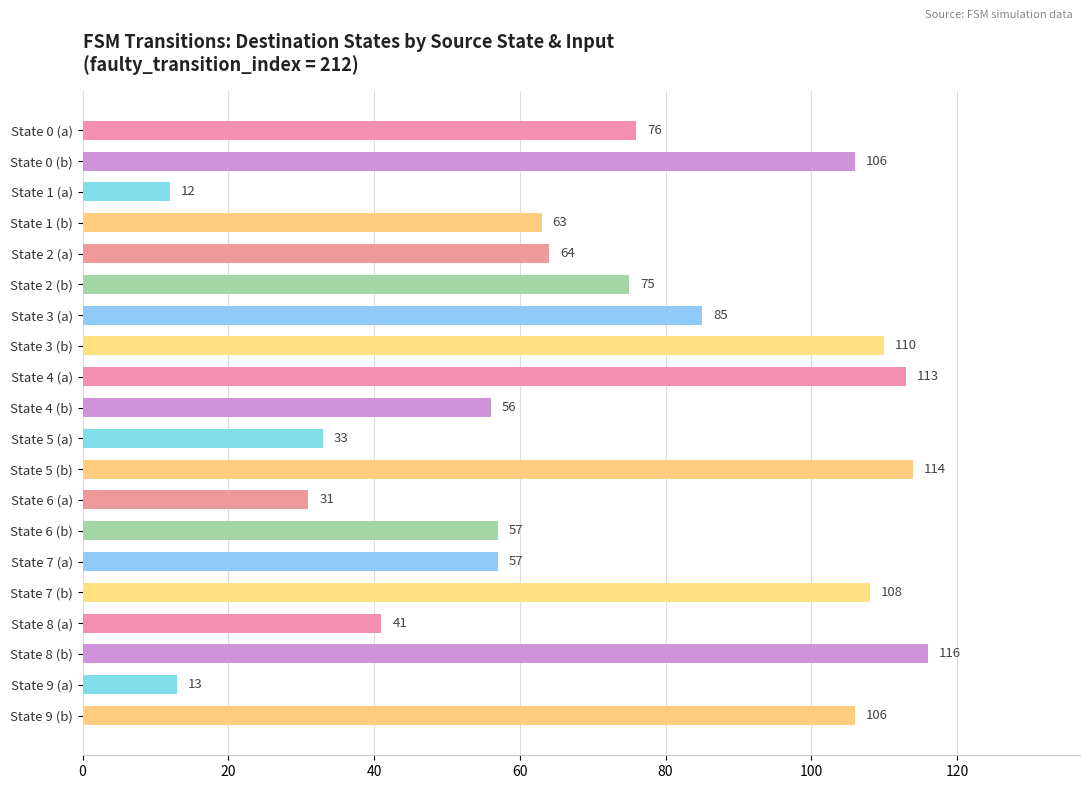

Reading top to bottom, list all the values displayed in this chart.

State 0 (a)=76	State 0 (b)=106	State 1 (a)=12	State 1 (b)=63	State 2 (a)=64	State 2 (b)=75	State 3 (a)=85	State 3 (b)=110	State 4 (a)=113	State 4 (b)=56	State 5 (a)=33	State 5 (b)=114	State 6 (a)=31	State 6 (b)=57	State 7 (a)=57	State 7 (b)=108	State 8 (a)=41	State 8 (b)=116	State 9 (a)=13	State 9 (b)=106